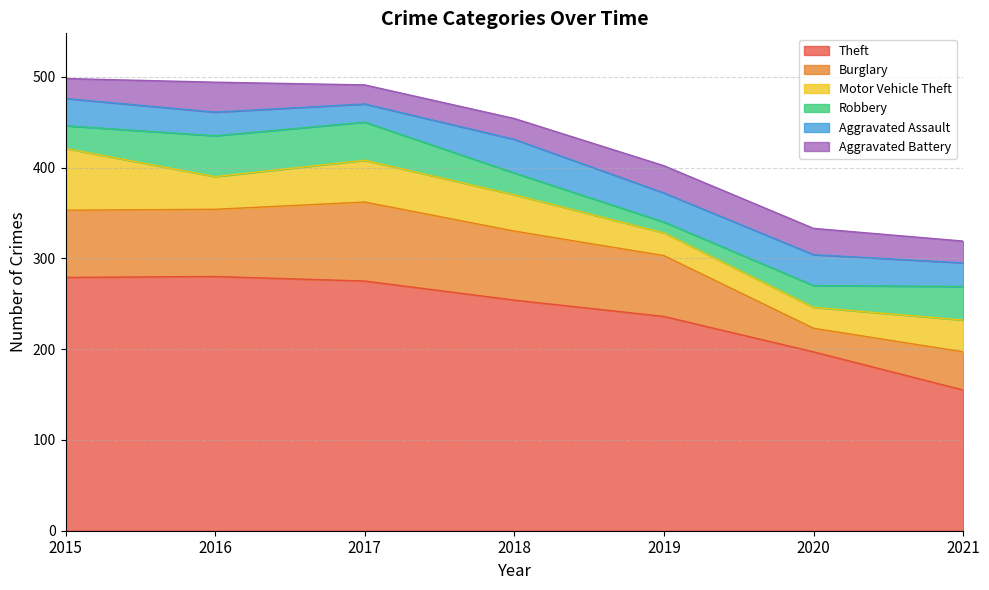

Which series has the largest total across all categories?

Theft